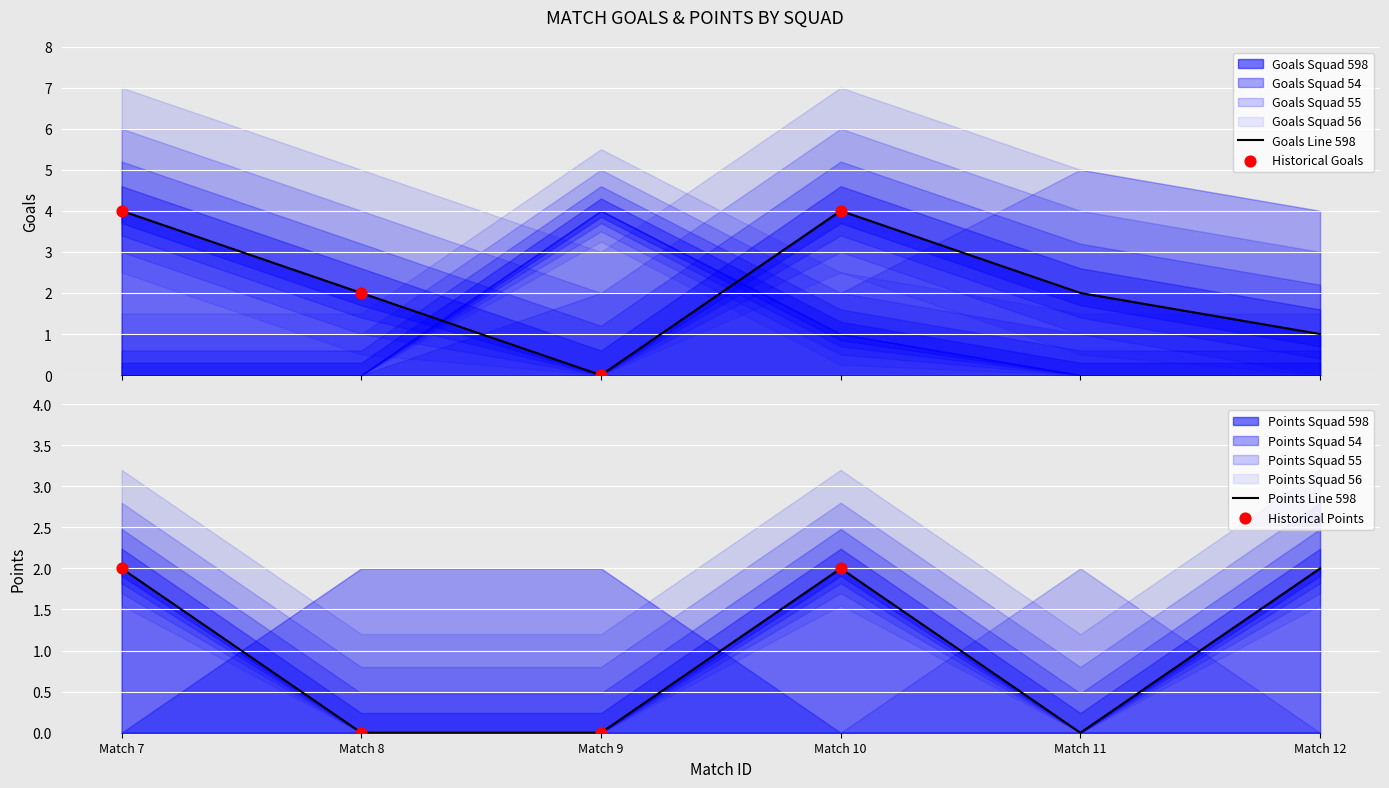

At which category is the sum across all series the highest?

10